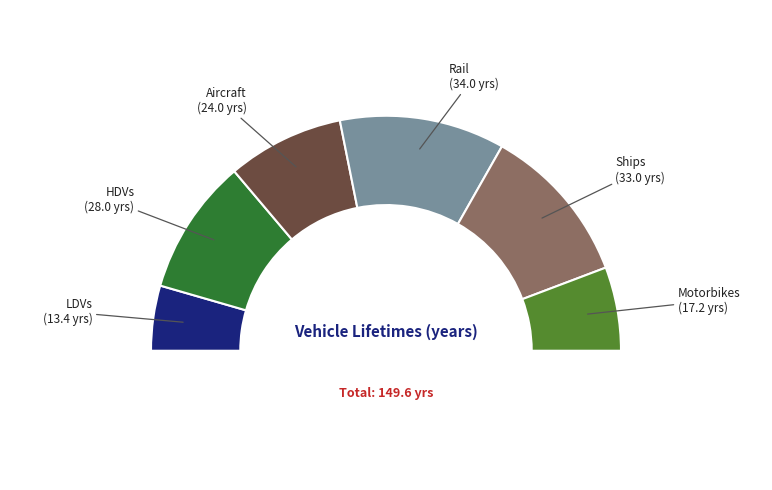

Does Aircraft account for over 50% of the chart?

No